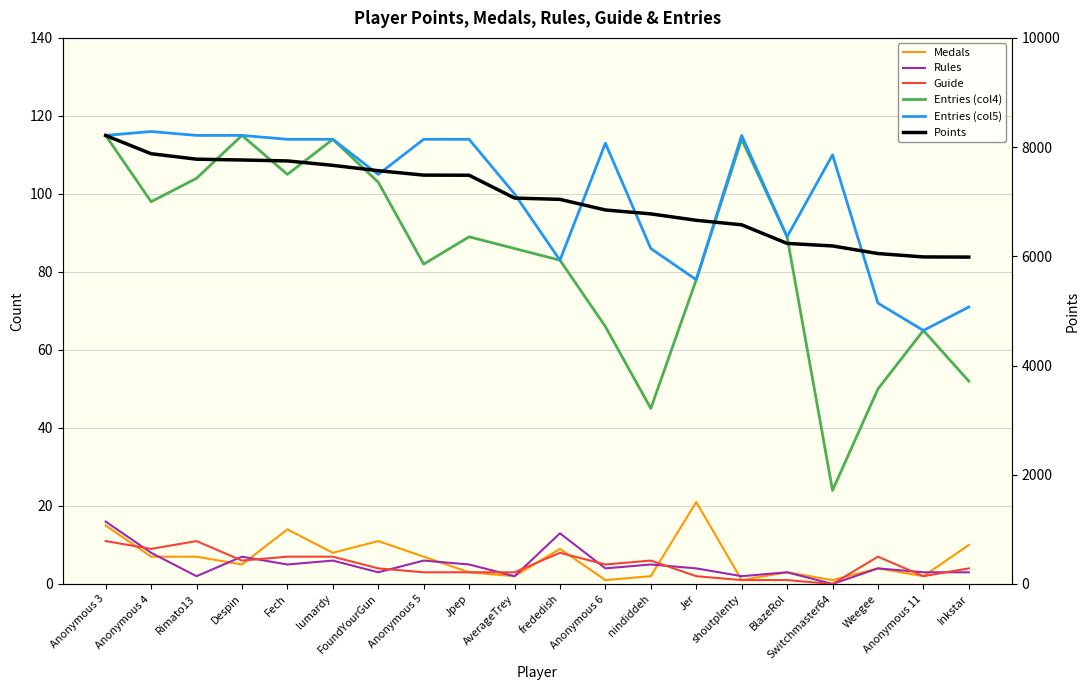

Where is the first local minimum for Entries (col5)?

FoundYourGun